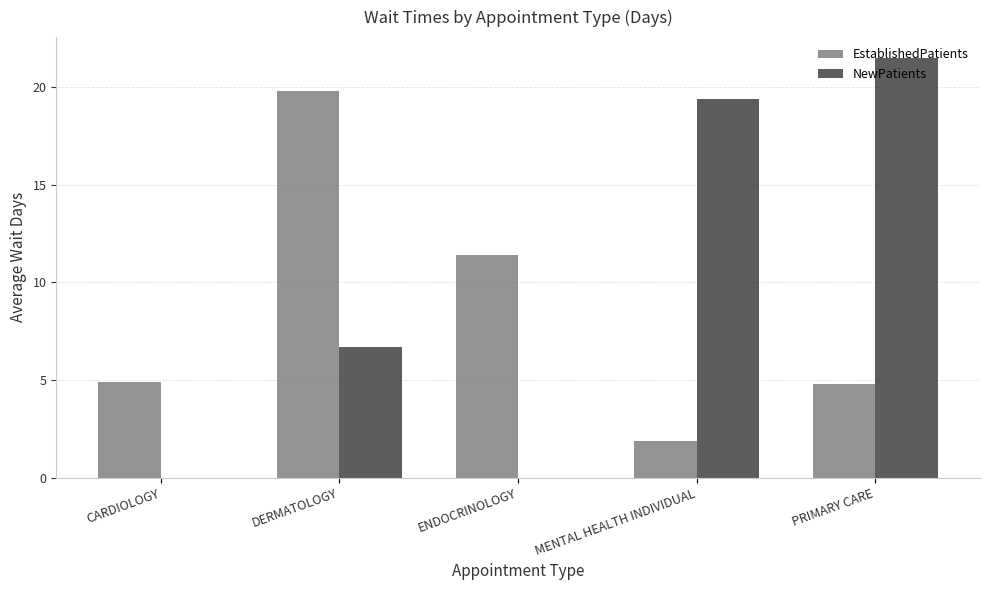

Is the value of EstablishedPatients at ENDOCRINOLOGY greater than the value of NewPatients at ENDOCRINOLOGY?

Yes